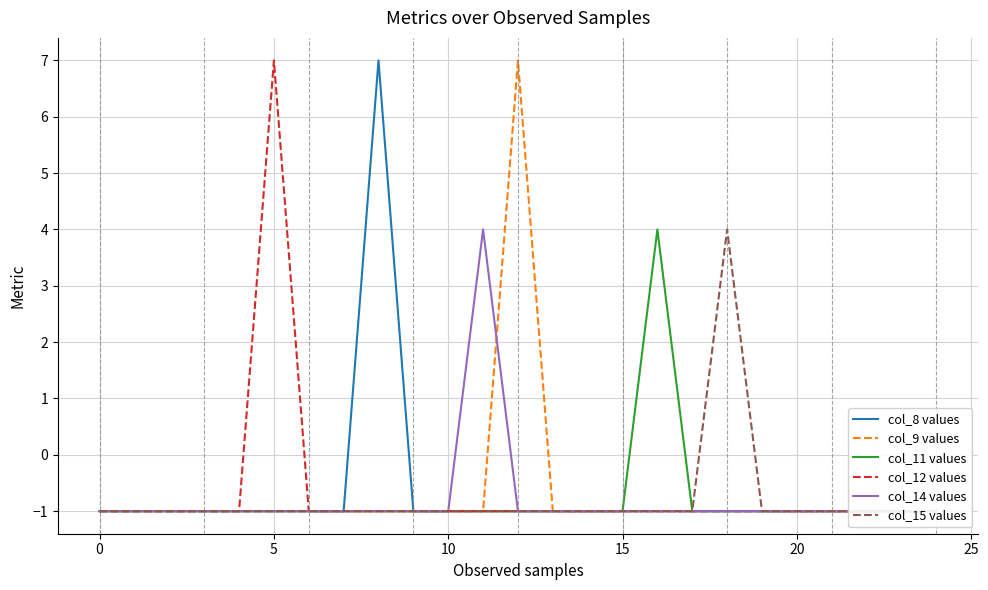

The value of col_12 values at 19 is -1. True or false?

True